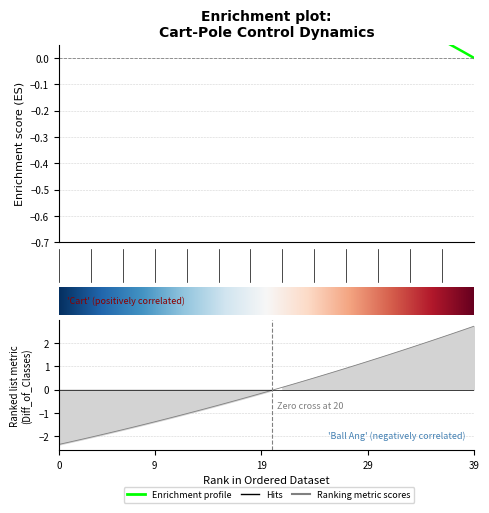

Where is cart_pos nearest to the value 0?

39